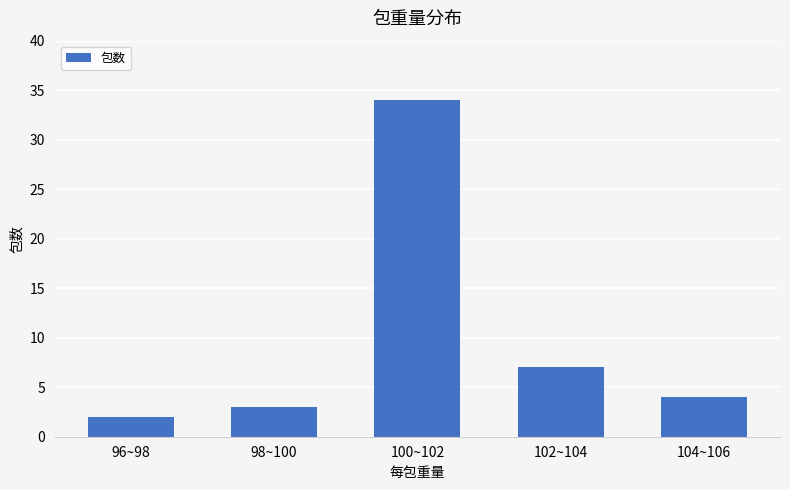

What is the difference between the maximum and minimum values?

32